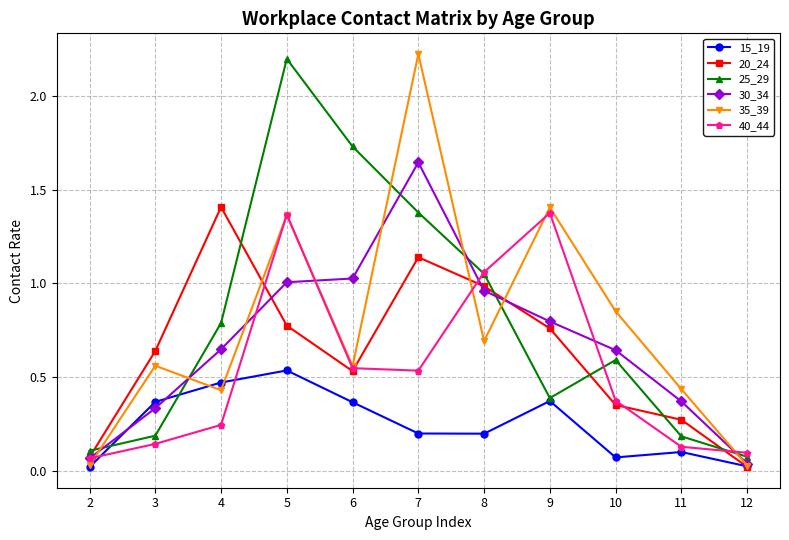

How many distinct data groups are displayed?

6